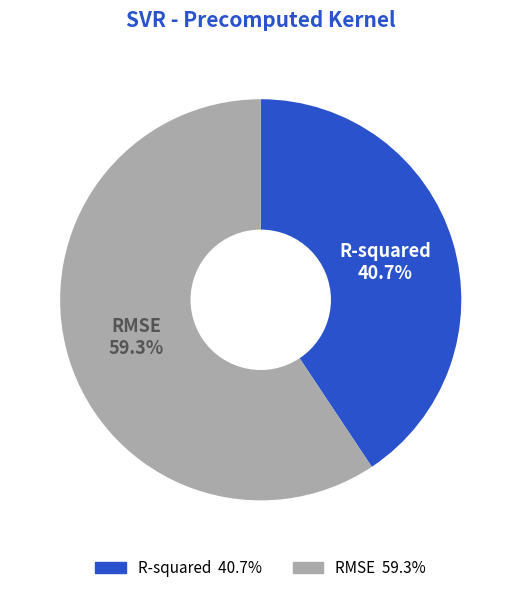

Does any single category account for the majority?

Yes